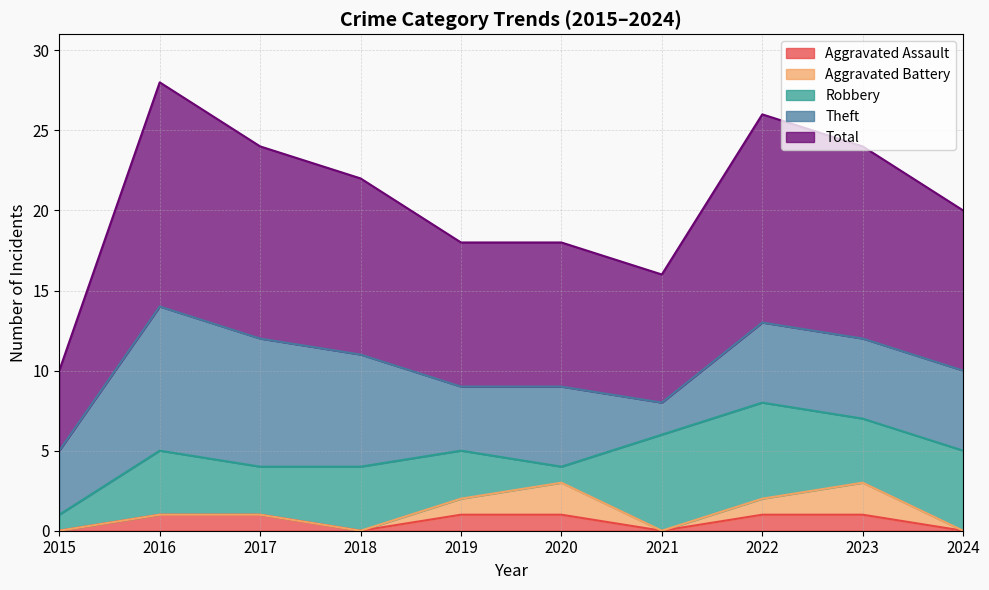

Reading right to left, extract all data points from this chart.

Aggravated Assault: 0	1	1	0	1	1	0	1	1	0
Aggravated Battery: 0	2	1	0	2	1	0	0	0	0
Robbery: 5	4	6	6	1	3	4	3	4	1
Theft: 5	5	5	2	5	4	7	8	9	4
Total: 10	12	13	8	9	9	11	12	14	5